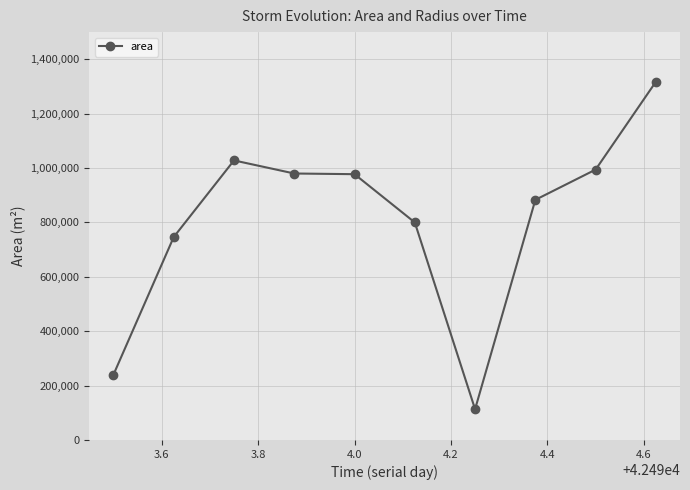

What is the minimum value shown in the chart?

113125